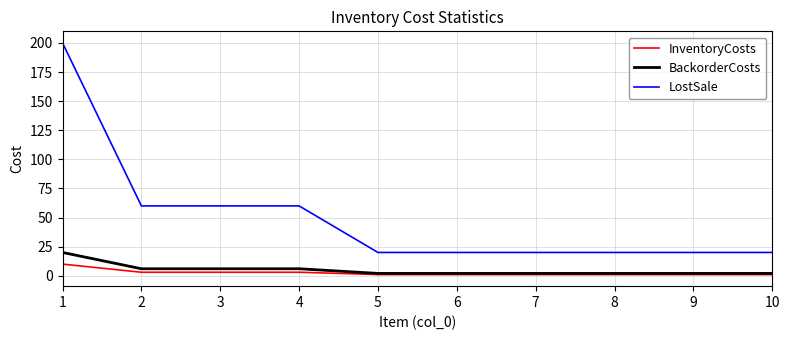

Which series has the widest spread of values?

LostSale